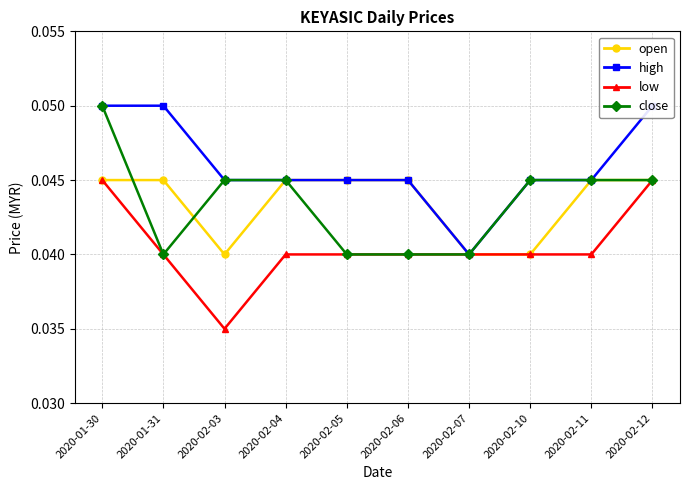

Rank the series by their maximum value, from lowest to highest.

open, low, high, close